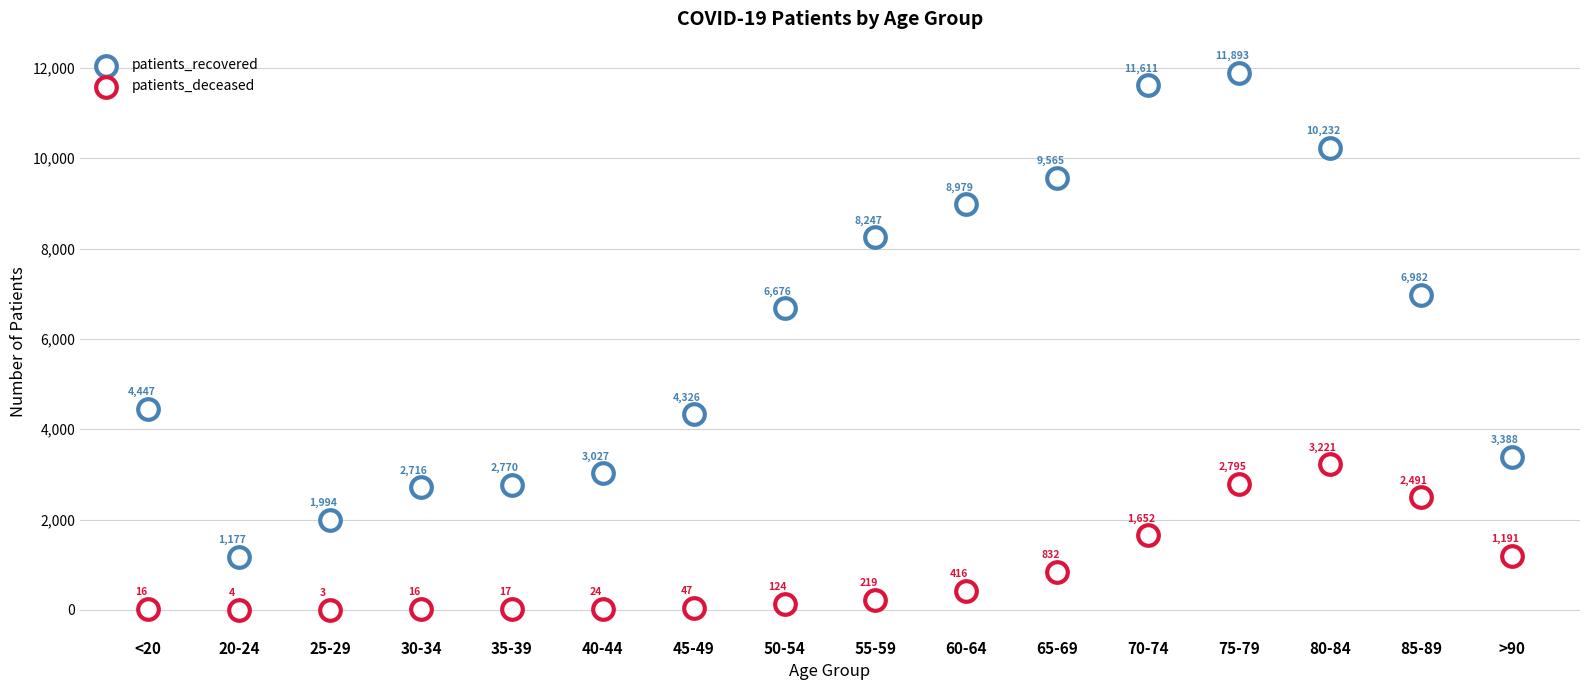

Which series reaches the maximum Y coordinate?

patients_recovered